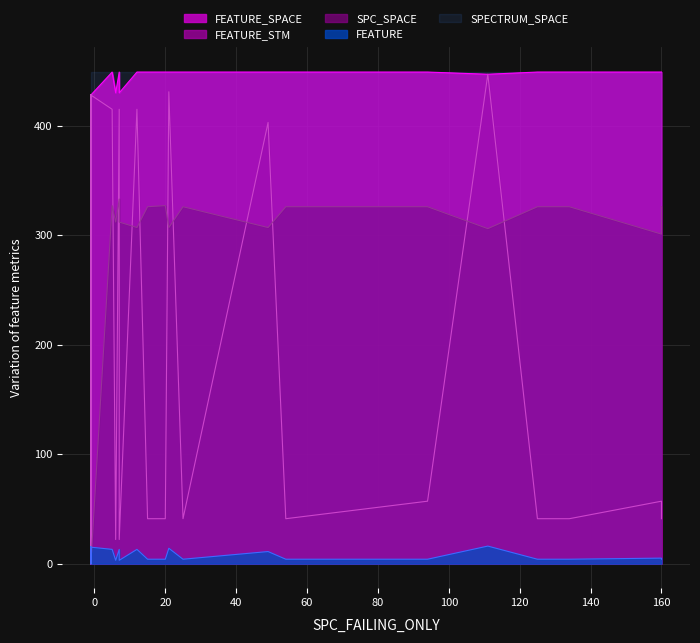

Between 6 and -1, which series saw the biggest shift?

FEATURE_STM